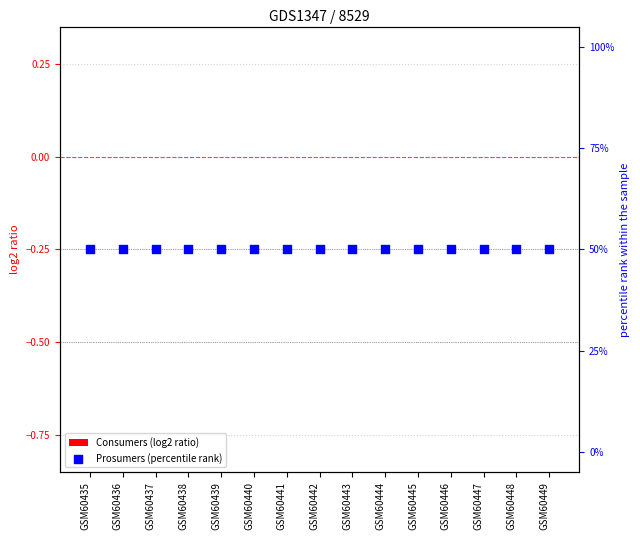

At how many categories does at least one series exceed 45?

15